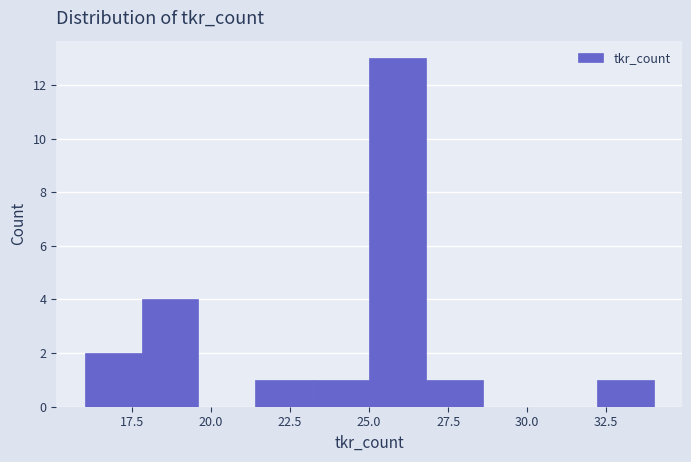

Around what value on the x-axis is the tallest bar? Give the approximate position of its centre, as read against the axis.

26.0